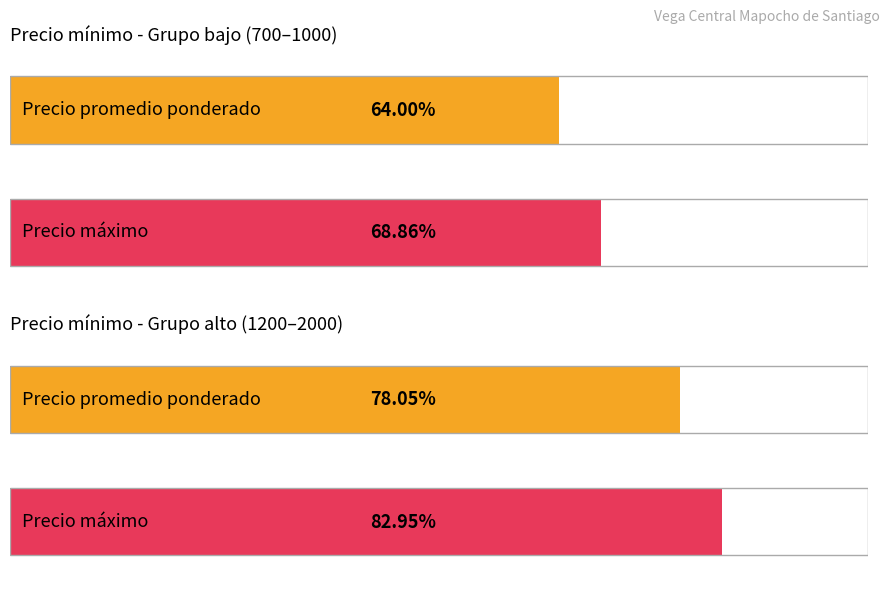

Which series changed the most between 1000 and 1600?

Precio máximo